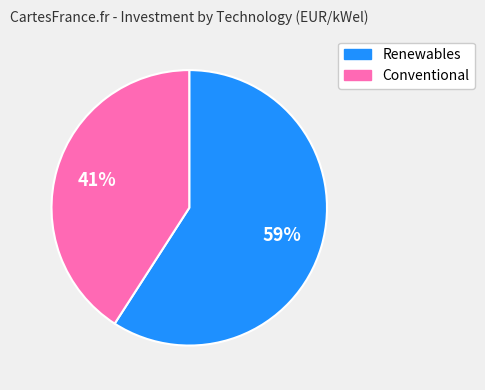

The Renewables slice represents 59% of the pie. True or false?

True